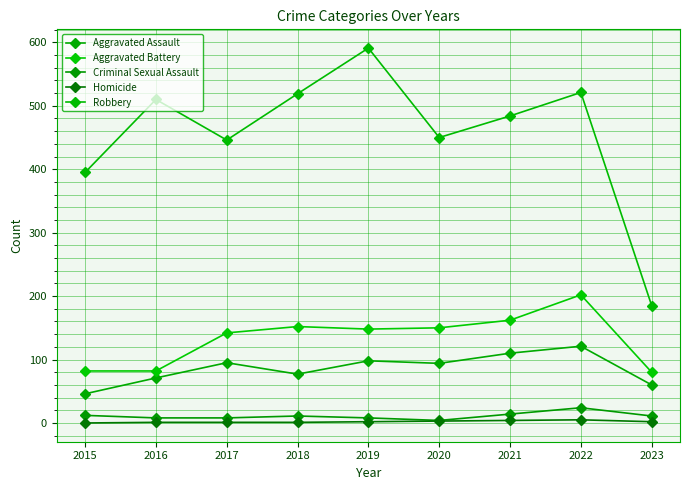

Which category has the lowest value in the Robbery series?

2023